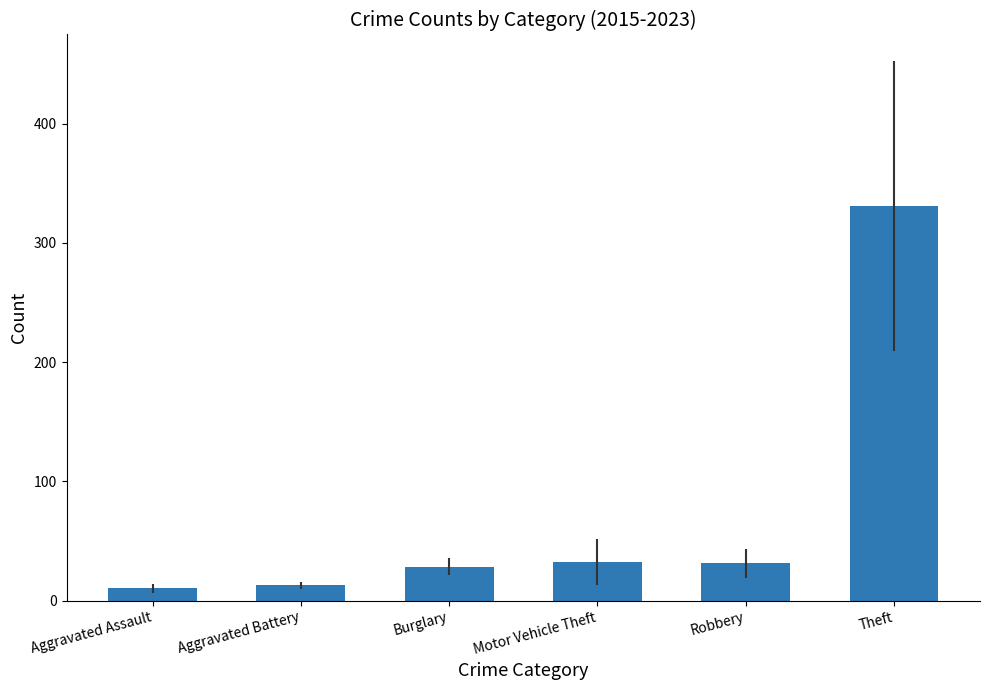

Are the bars horizontal?

No